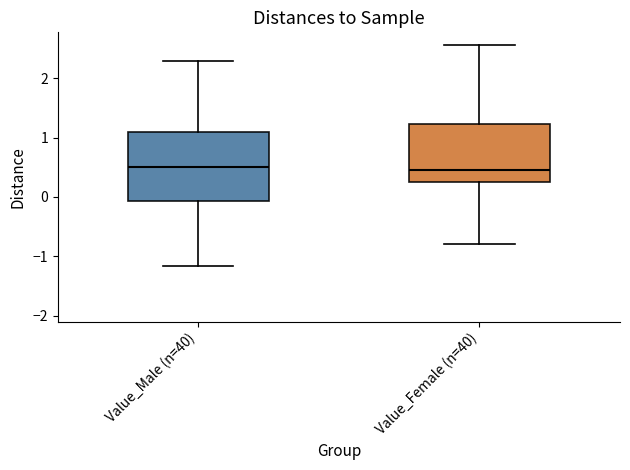

Comparing the boxes themselves (not the whiskers), which one is the tallest?

Value_Male (n=40)